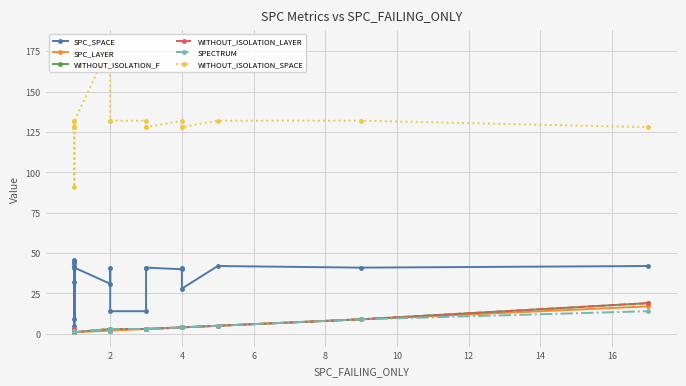

What are all the series names shown in the legend?

SPC_SPACE, SPC_LAYER, WITHOUT_ISOLATION_F, WITHOUT_ISOLATION_LAYER, SPECTRUM, WITHOUT_ISOLATION_SPACE